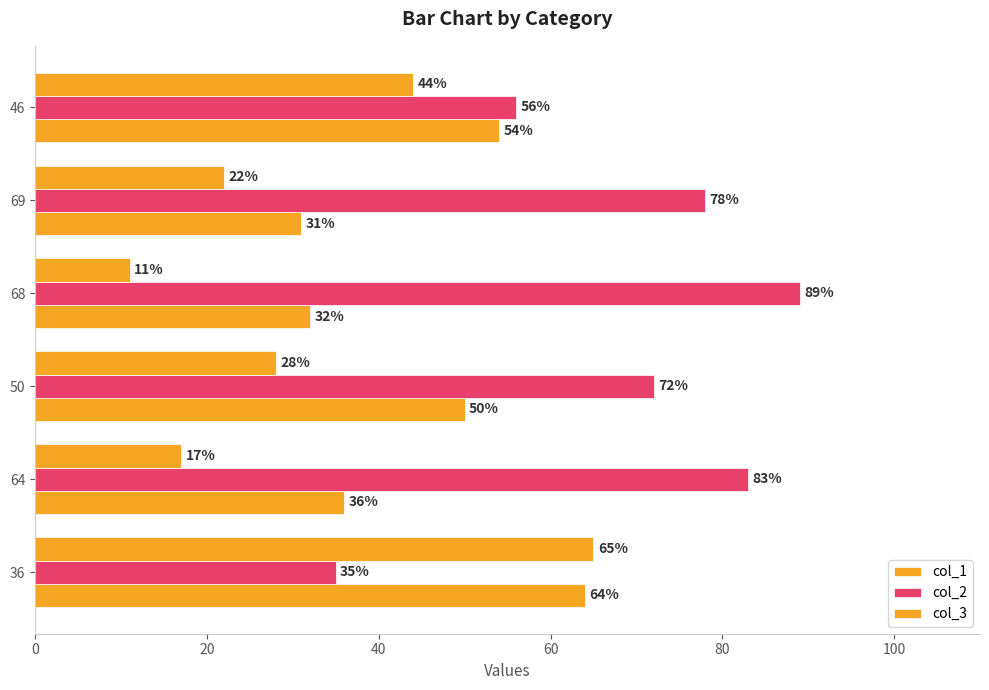

Count the number of data series in this chart.

3